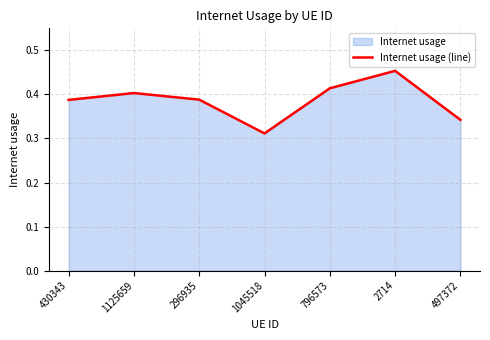

True or false: the data shows 0.5 at 296935.

False